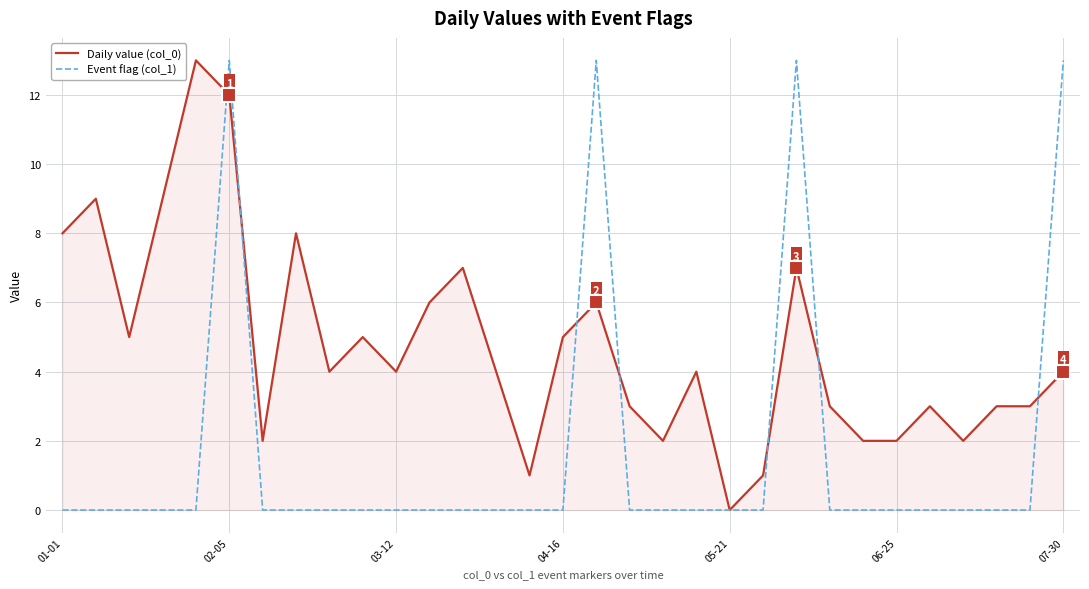

How many series are shown in this chart?

2